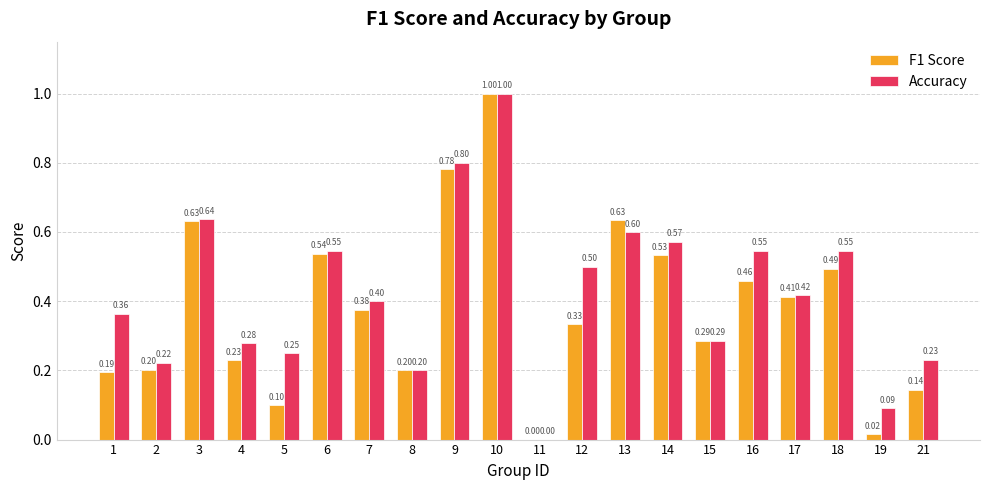

Which series has the largest total across all categories?

Accuracy